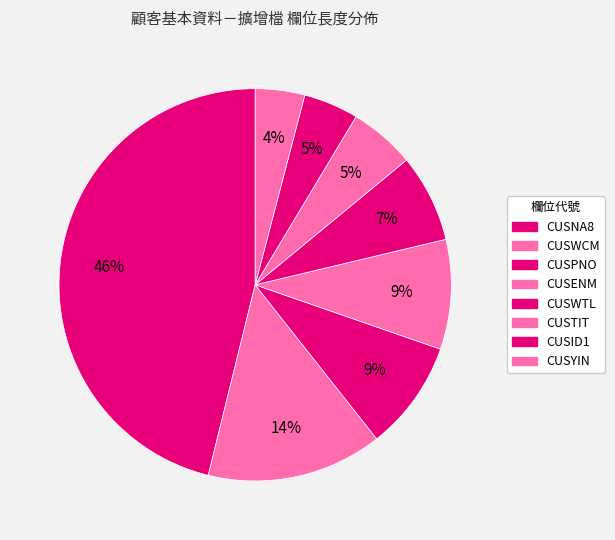

Does CUSID1 represent more than half of the total?

No